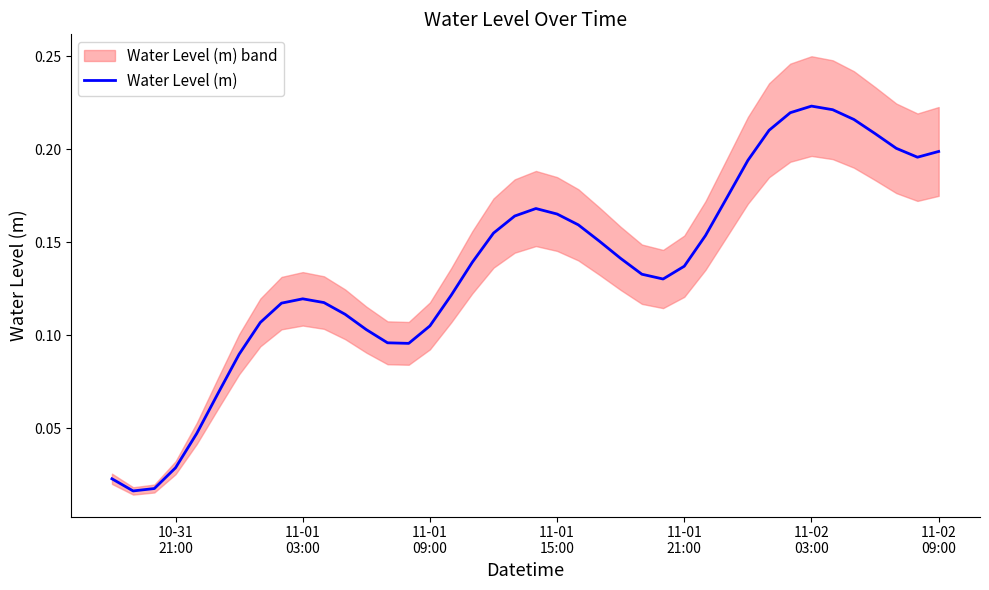

What is the average value?

0.1